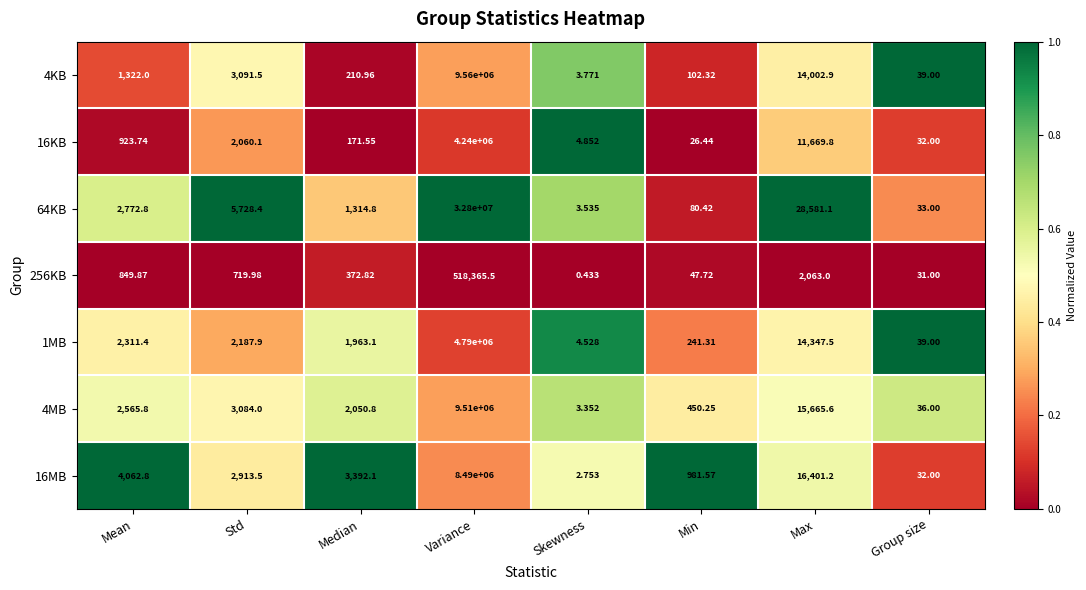

At which label does 256KB first exceed 719?

Mean